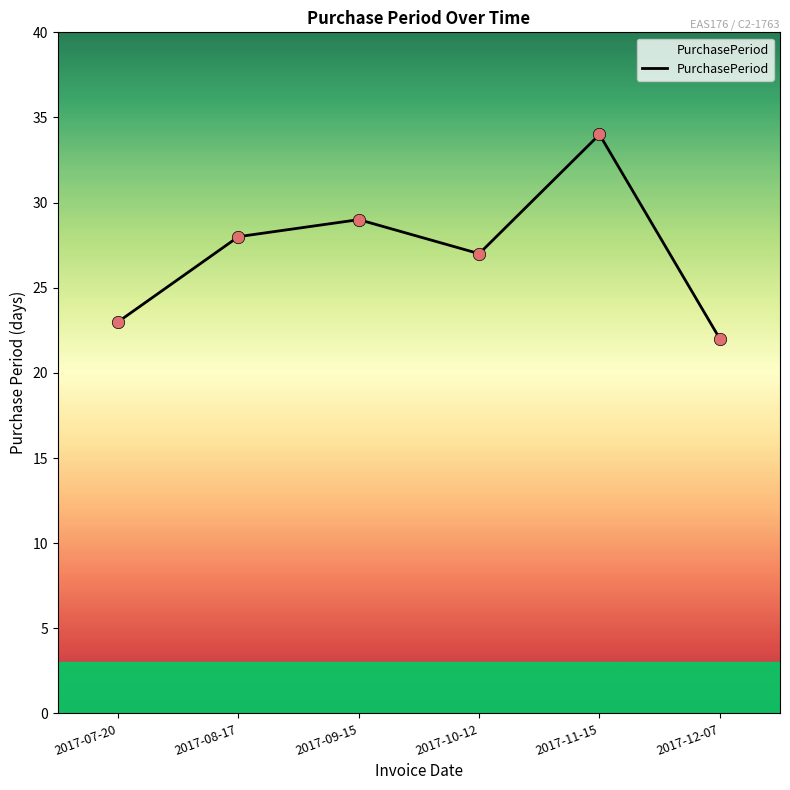

Which has a higher value, 2017-12-07 or 2017-07-20?

2017-07-20